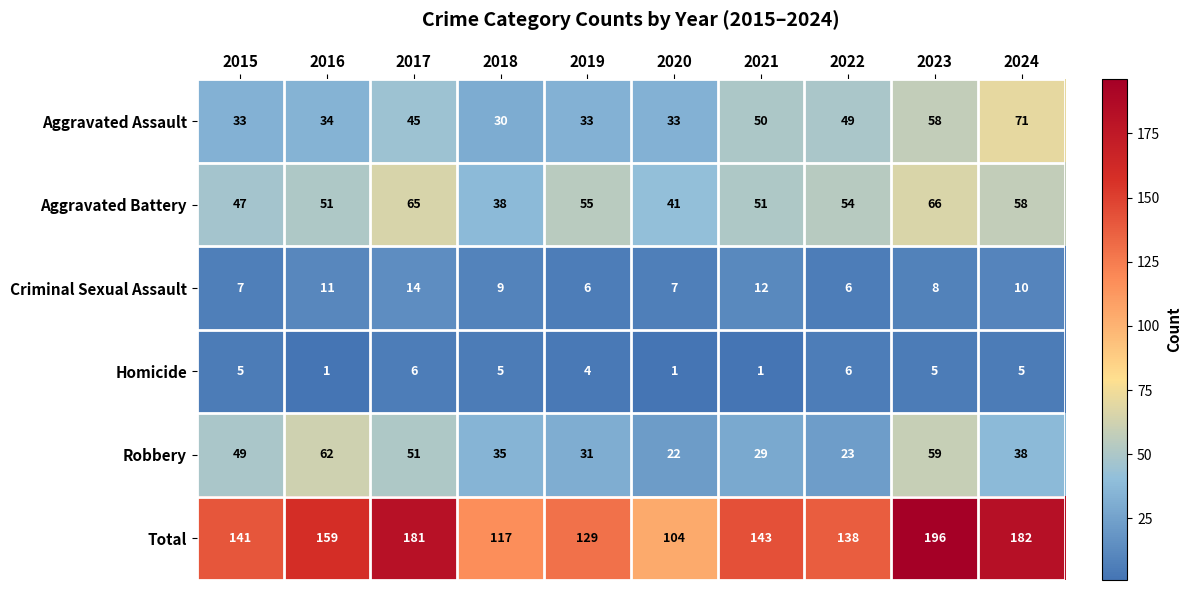

At which label is Homicide closest to 3?

2019